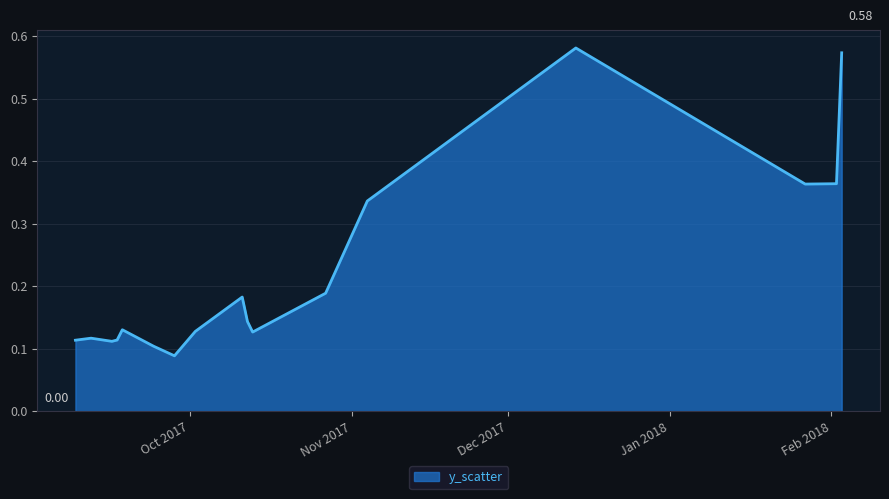

Which label corresponds to the smallest value in the chart?

2017-09-28